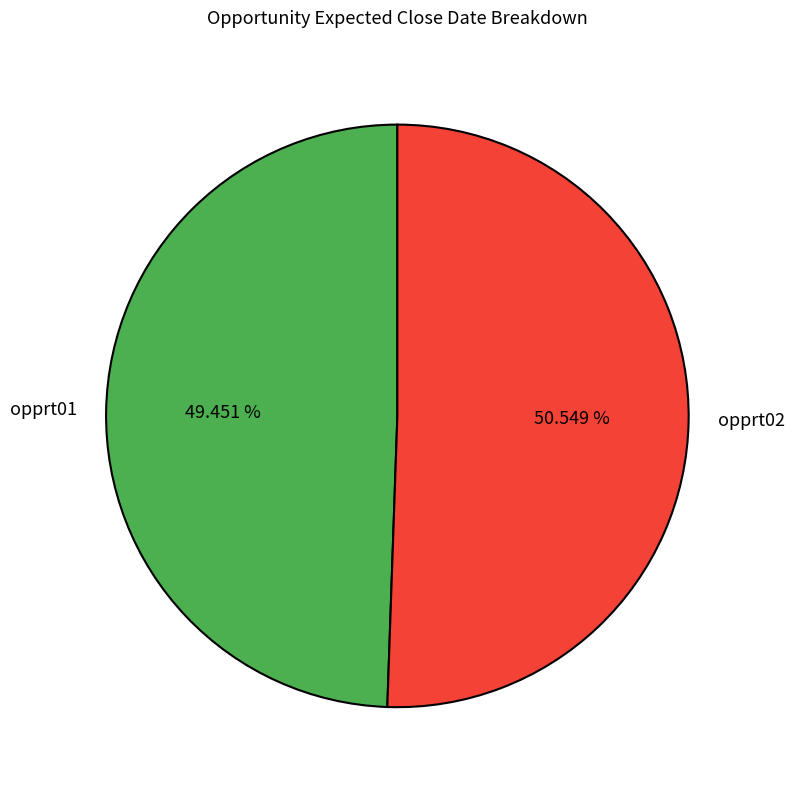

To the nearest percent, what percentage of the pie is opprt01?

49%